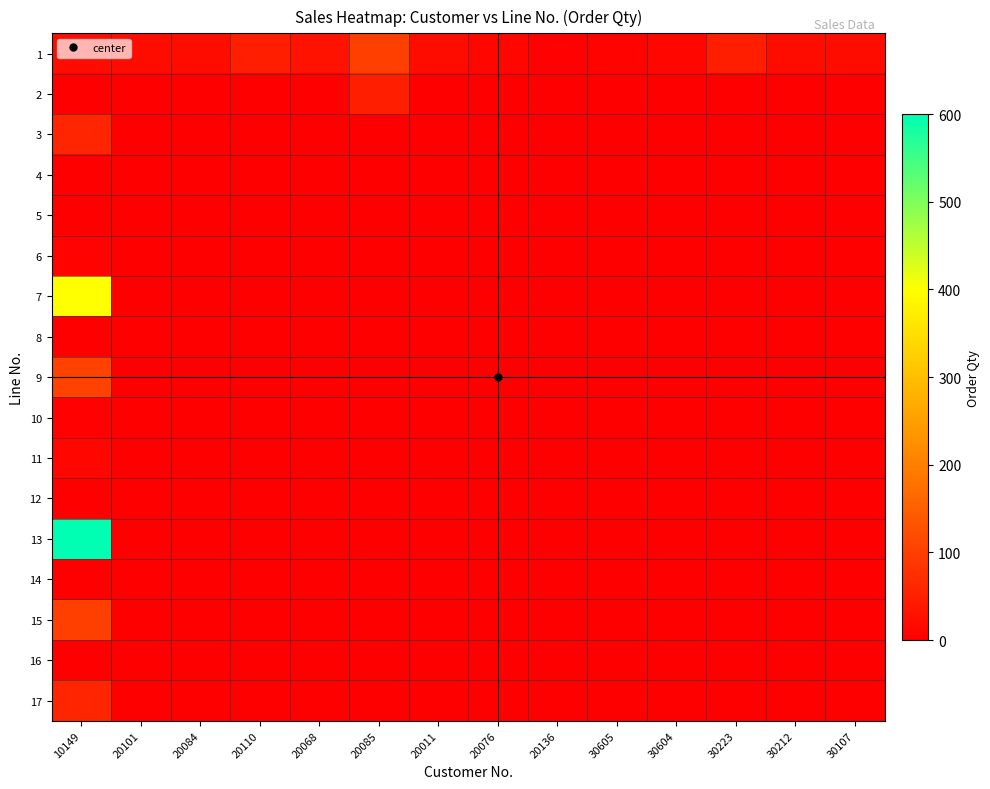

Reading left to right, transcribe all the data shown in this chart.

1: 10149=20	20101=20	20084=20	20110=50	20068=30	20085=100	20011=20	20076=10	20136=3	30605=5	30604=10	30223=50	30212=20	30107=20
2: 10149=0	20101=0	20084=0	20110=0	20068=0	20085=50	20011=0	20076=0	20136=0	30605=0	30604=0	30223=0	30212=0	30107=0
3: 10149=60	20101=0	20084=0	20110=0	20068=0	20085=0	20011=0	20076=0	20136=0	30605=0	30604=0	30223=0	30212=0	30107=0
4: 10149=0	20101=0	20084=0	20110=0	20068=0	20085=0	20011=0	20076=0	20136=0	30605=0	30604=0	30223=0	30212=0	30107=0
5: 10149=2	20101=0	20084=0	20110=0	20068=0	20085=0	20011=0	20076=0	20136=0	30605=0	30604=0	30223=0	30212=0	30107=0
6: 10149=5	20101=0	20084=0	20110=0	20068=0	20085=0	20011=0	20076=0	20136=0	30605=0	30604=0	30223=0	30212=0	30107=0
7: 10149=400	20101=0	20084=0	20110=0	20068=0	20085=0	20011=0	20076=0	20136=0	30605=0	30604=0	30223=0	30212=0	30107=0
8: 10149=0	20101=0	20084=0	20110=0	20068=0	20085=0	20011=0	20076=0	20136=0	30605=0	30604=0	30223=0	30212=0	30107=0
9: 10149=105	20101=0	20084=0	20110=0	20068=0	20085=0	20011=0	20076=0	20136=0	30605=0	30604=0	30223=0	30212=0	30107=0
10: 10149=3	20101=0	20084=0	20110=0	20068=0	20085=0	20011=0	20076=0	20136=0	30605=0	30604=0	30223=0	30212=0	30107=0
11: 10149=10	20101=0	20084=0	20110=0	20068=0	20085=0	20011=0	20076=0	20136=0	30605=0	30604=0	30223=0	30212=0	30107=0
12: 10149=1	20101=0	20084=0	20110=0	20068=0	20085=0	20011=0	20076=0	20136=0	30605=0	30604=0	30223=0	30212=0	30107=0
13: 10149=600	20101=0	20084=0	20110=0	20068=0	20085=0	20011=0	20076=0	20136=0	30605=0	30604=0	30223=0	30212=0	30107=0
14: 10149=0	20101=0	20084=0	20110=0	20068=0	20085=0	20011=0	20076=0	20136=0	30605=0	30604=0	30223=0	30212=0	30107=0
15: 10149=100	20101=0	20084=0	20110=0	20068=0	20085=0	20011=0	20076=0	20136=0	30605=0	30604=0	30223=0	30212=0	30107=0
16: 10149=0	20101=0	20084=0	20110=0	20068=0	20085=0	20011=0	20076=0	20136=0	30605=0	30604=0	30223=0	30212=0	30107=0
17: 10149=60	20101=0	20084=0	20110=0	20068=0	20085=0	20011=0	20076=0	20136=0	30605=0	30604=0	30223=0	30212=0	30107=0